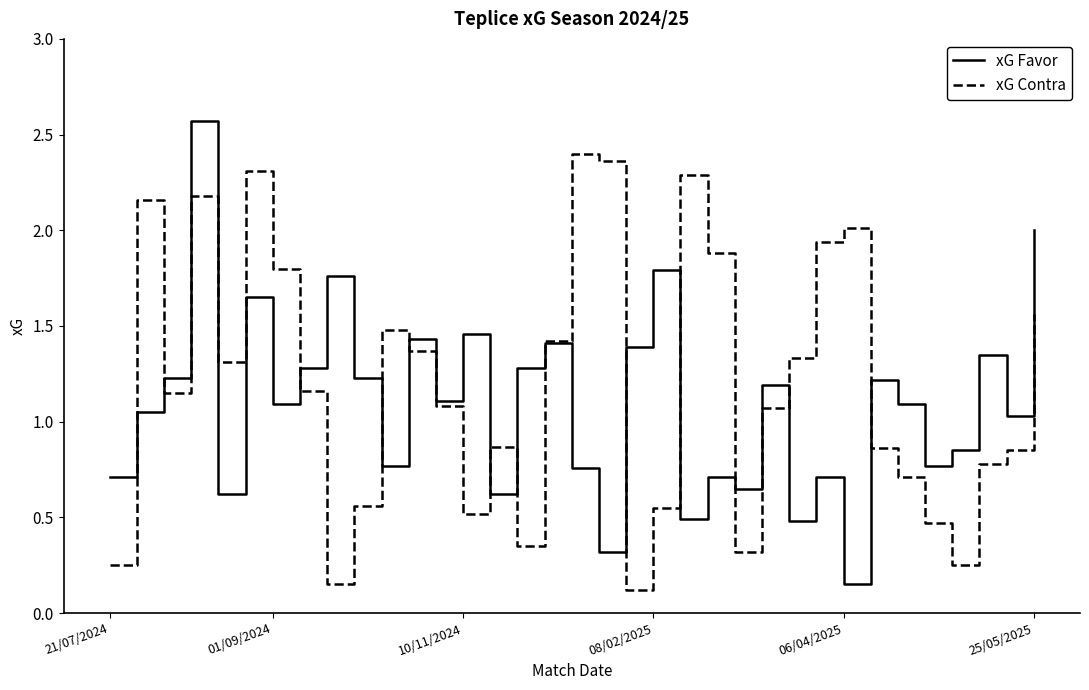

Which series has the largest total across all categories?

xG Contra